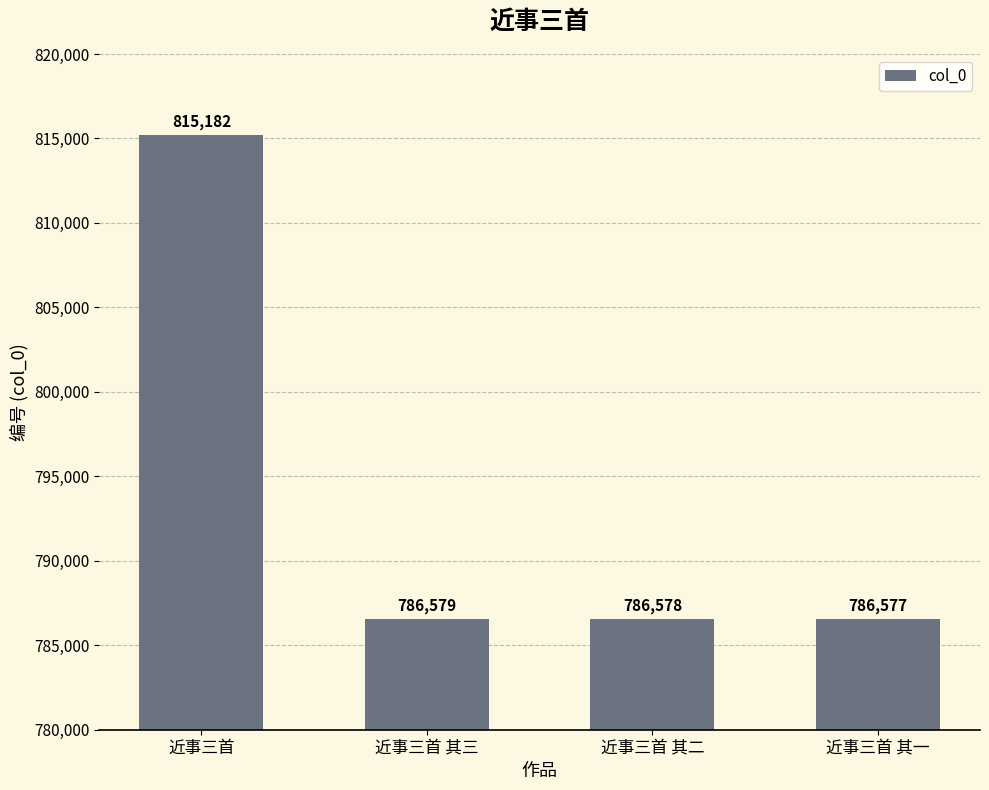

At which category does the chart reach its minimum across all series?

近事三首 其一